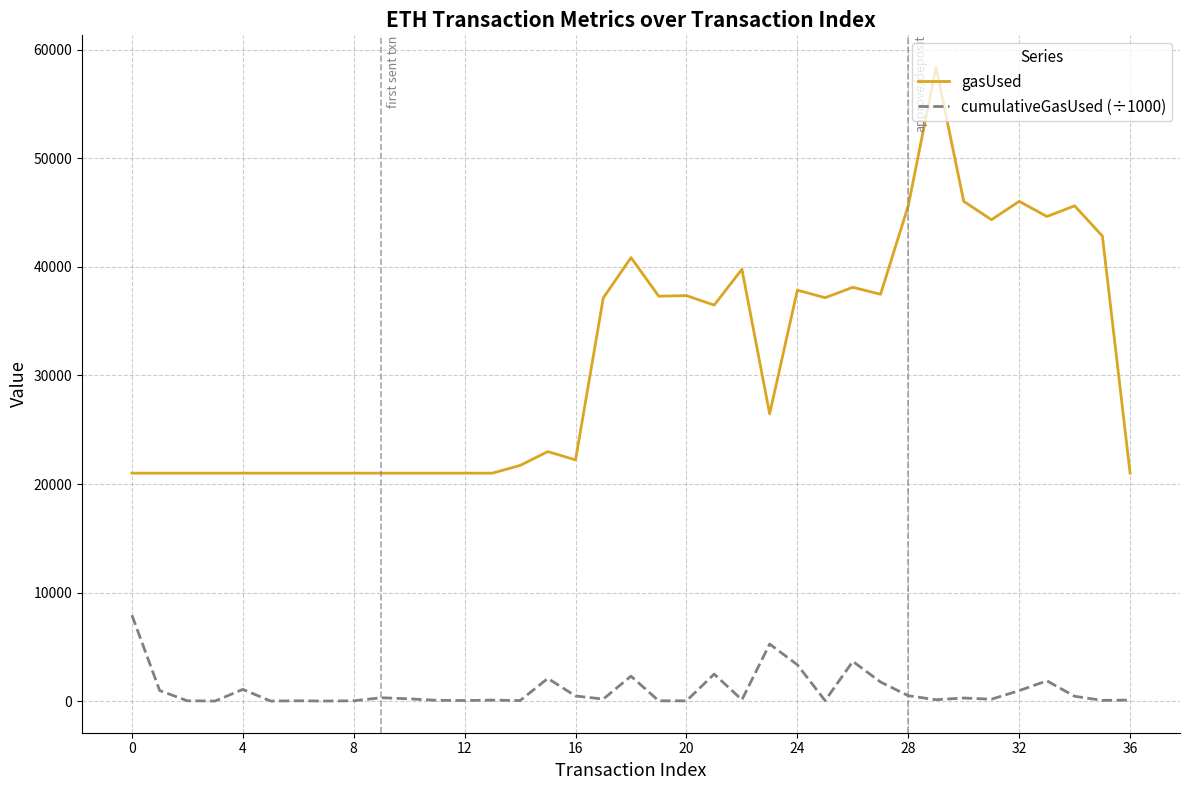

Is this an area chart (filled region under the line)?

No